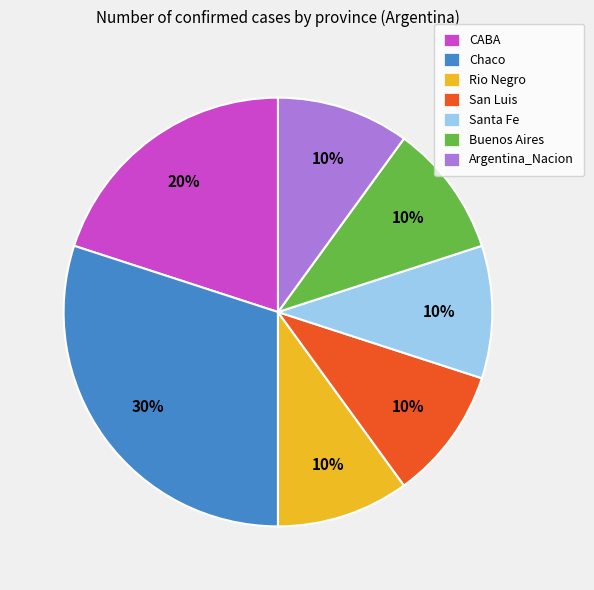

Which category has the biggest portion of the pie?

Chaco